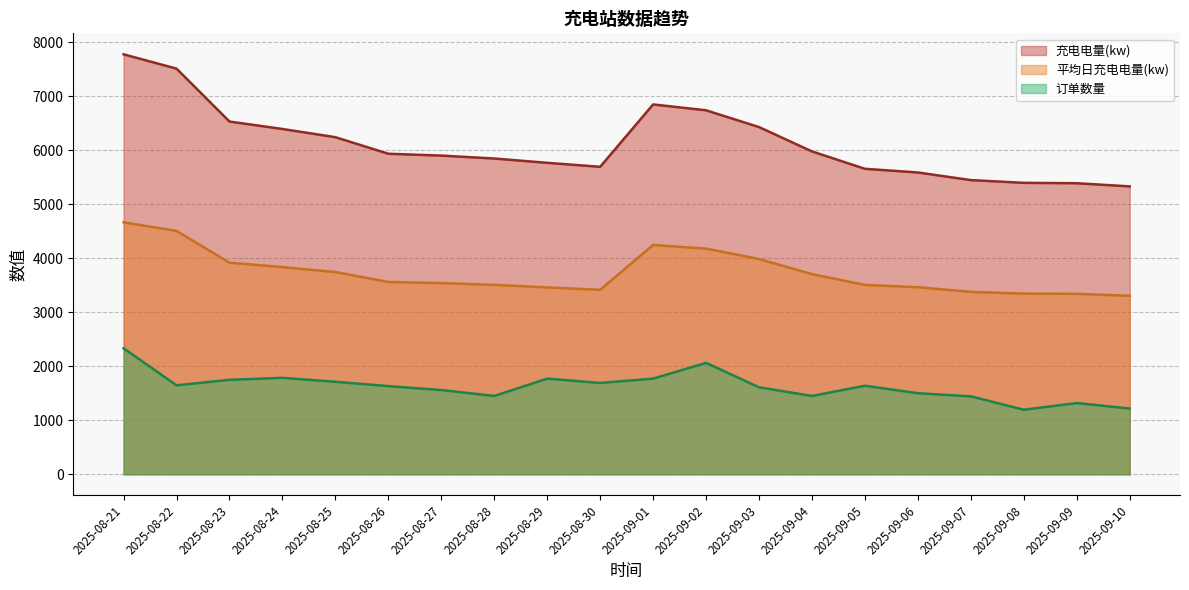

How many lines are shown in the chart?

3